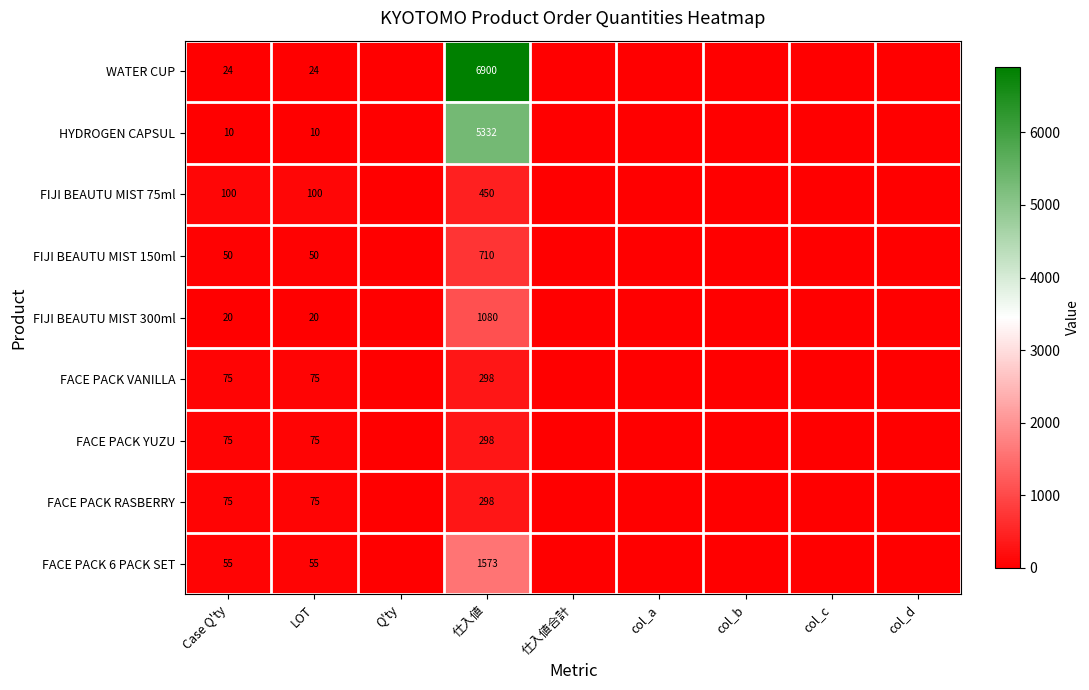

True or false: FACE PACK VANILLA has a value of 298 at 仕入値.

True